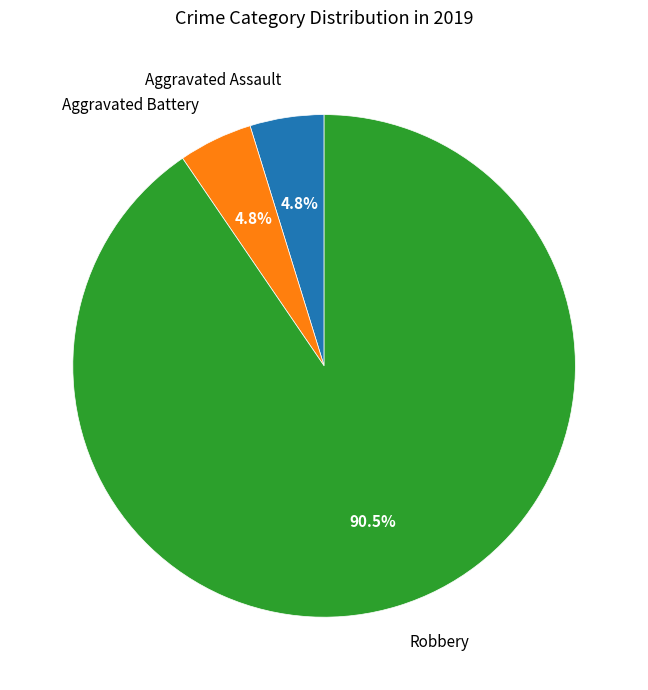

Which category has the biggest portion of the pie?

Robbery